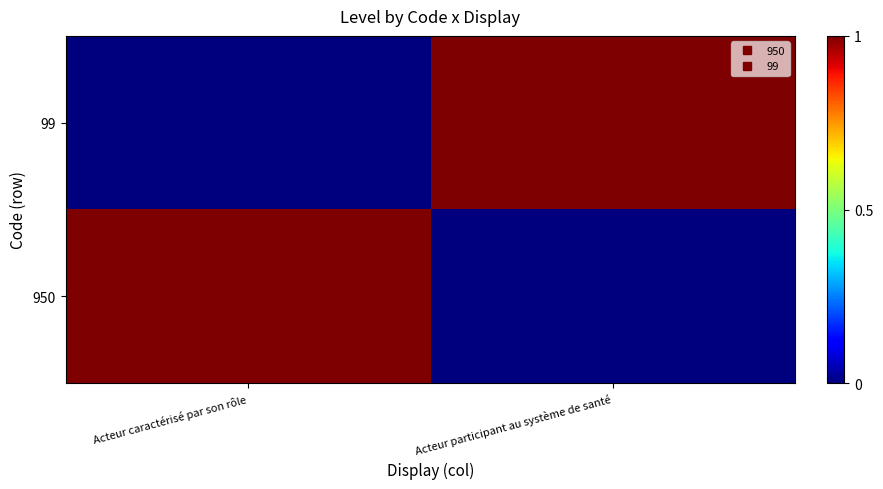

What is the greatest value displayed?

1